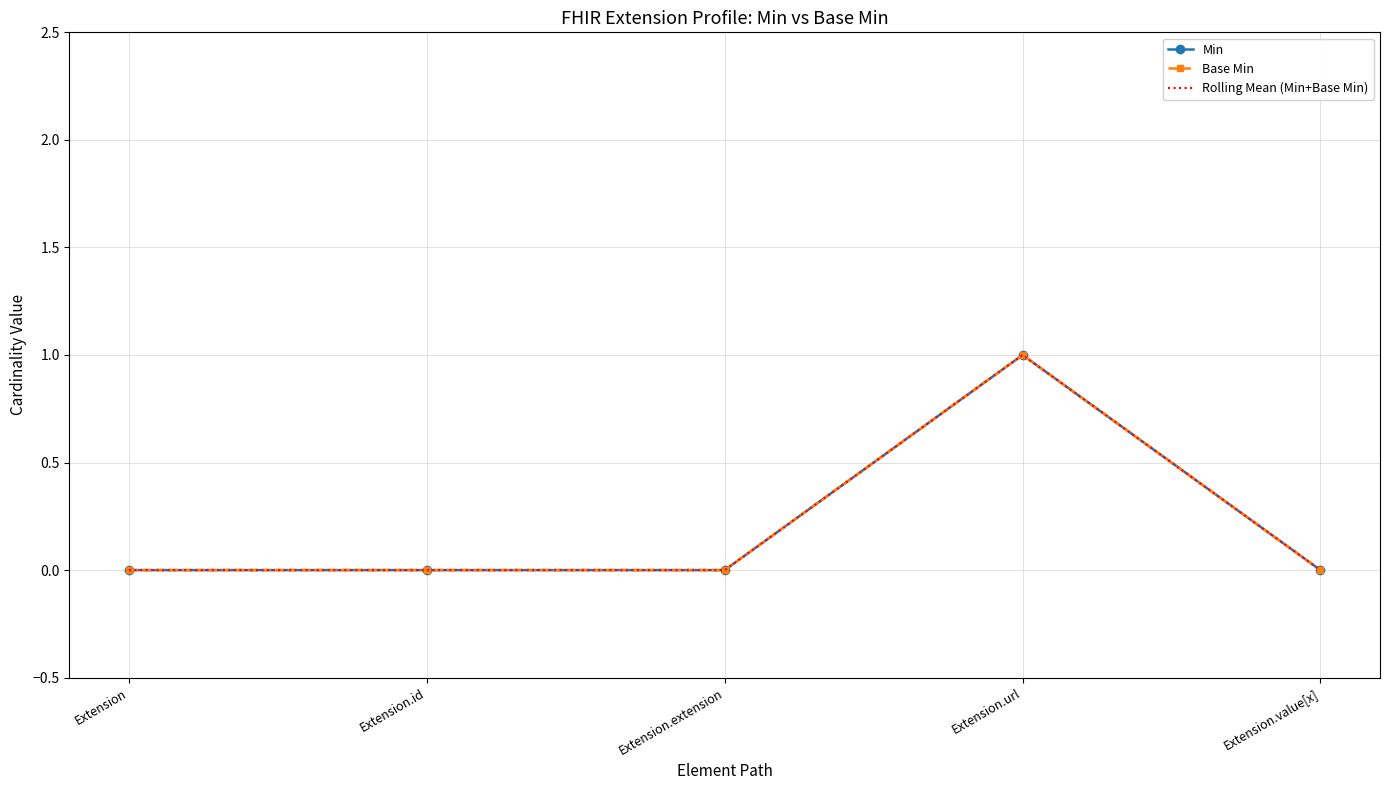

Reading left to right, list all the values displayed in this chart.

Min: 0	0	0	1	0
Base Min: 0	0	0	1	0
Rolling Mean (Min+Base Min): 0	0	0	1	0